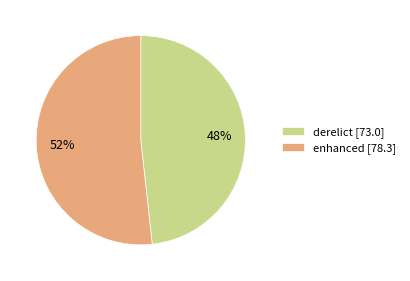

Combined, do enhanced and derelict account for over 50%?

Yes